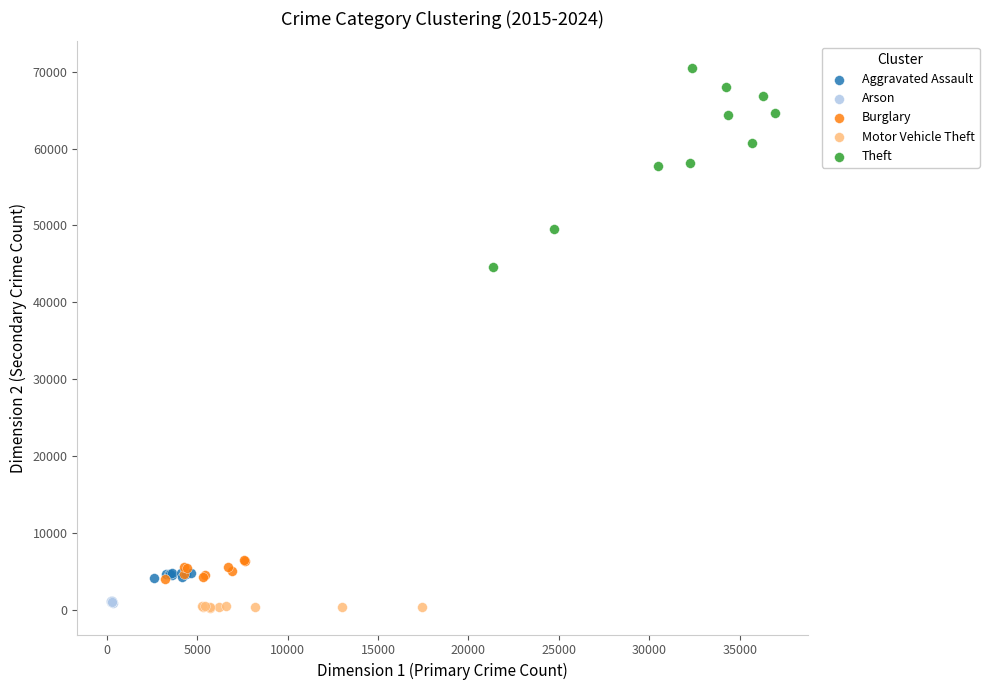

Which series has the largest Y range (max minus min)?

Theft